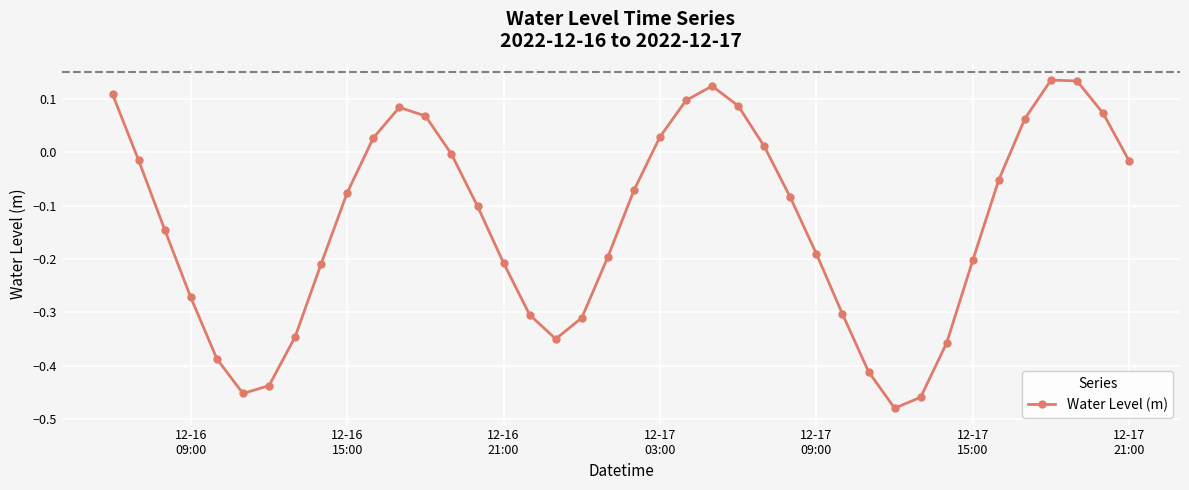

What is the difference between the maximum and minimum values?

0.6